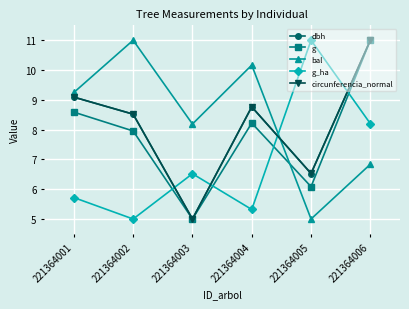

What is the minimum value for dbh?

5.0